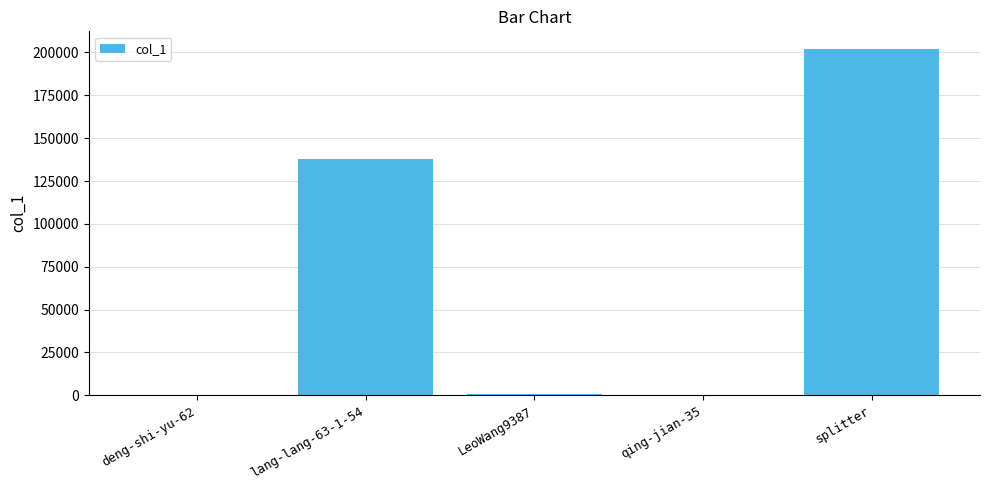

Count the number of categories in the chart.

5